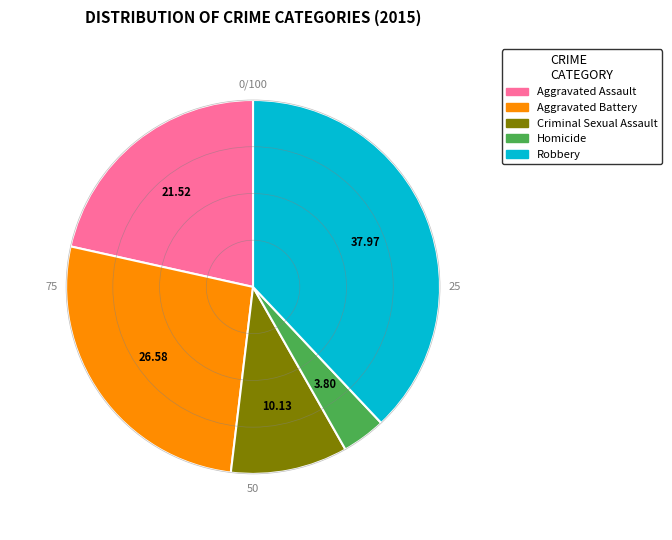

True or false: Robbery accounts for 38% of the total.

True